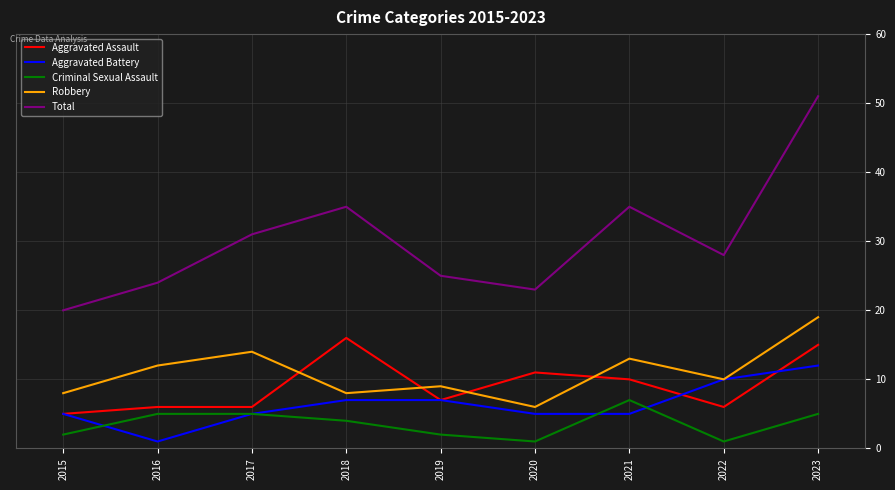

Count the number of categories in the chart.

9